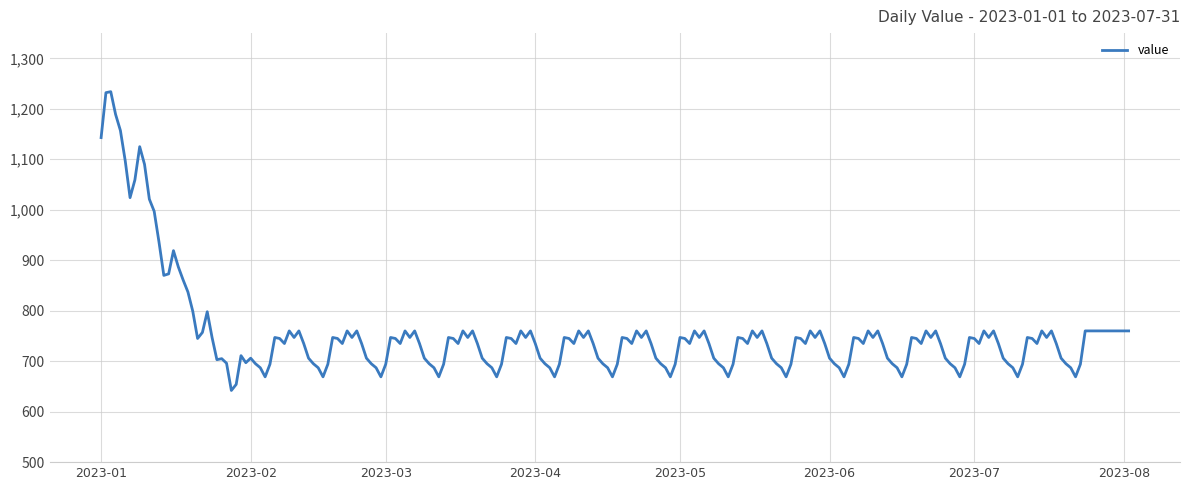

True or false: the data has more than 0 interior local peaks.

True